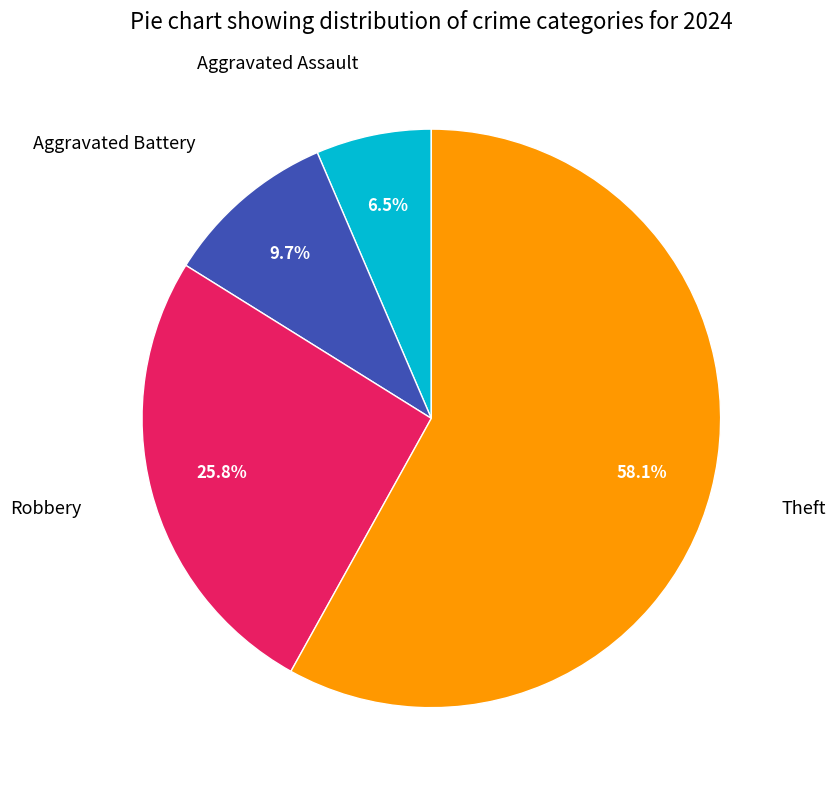

Is Robbery the majority of the pie?

No